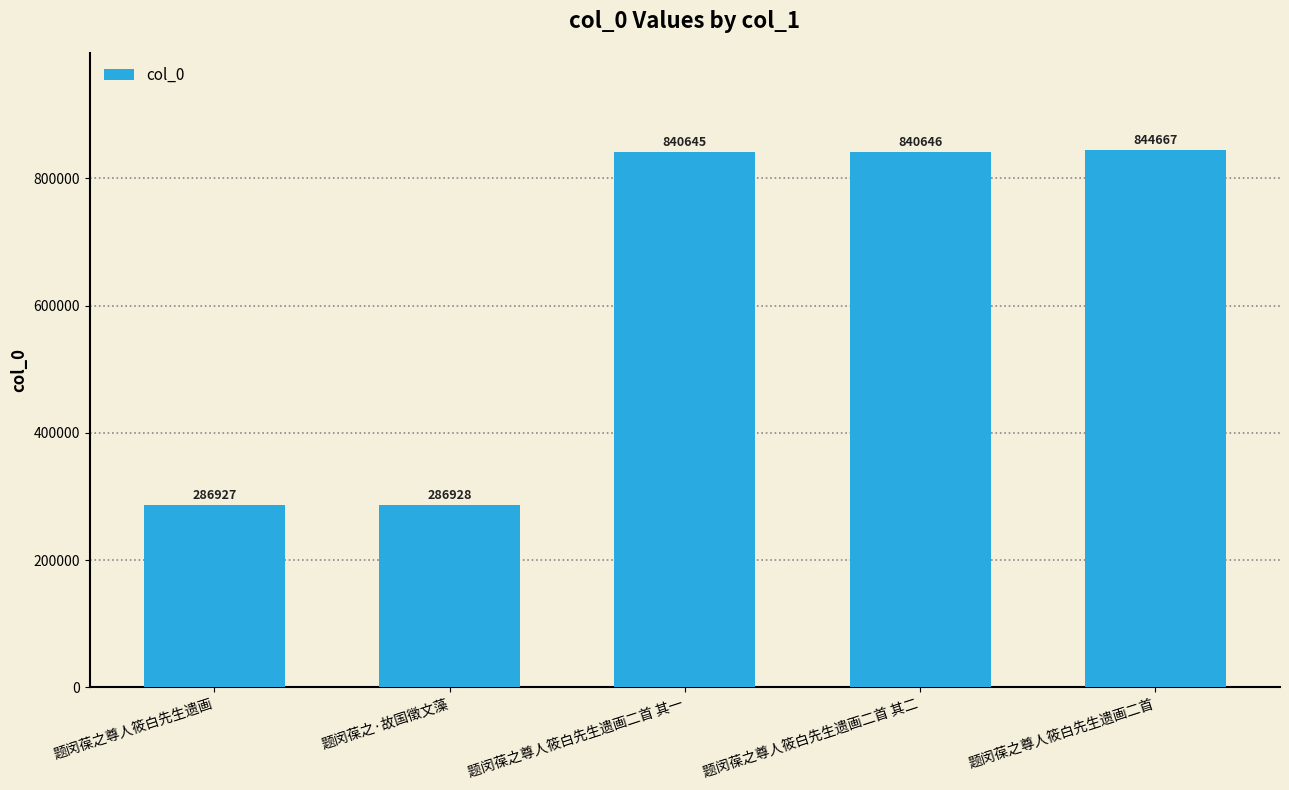

What is the greatest value displayed?

844667